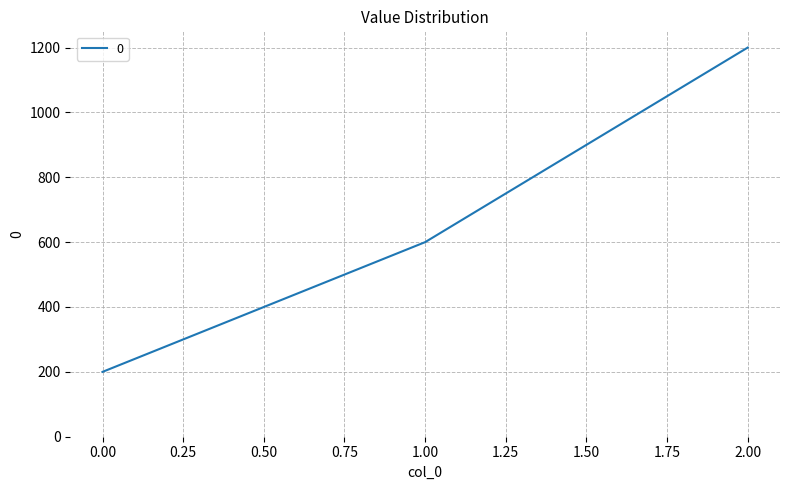

What is the difference between the second highest and minimum values?

400